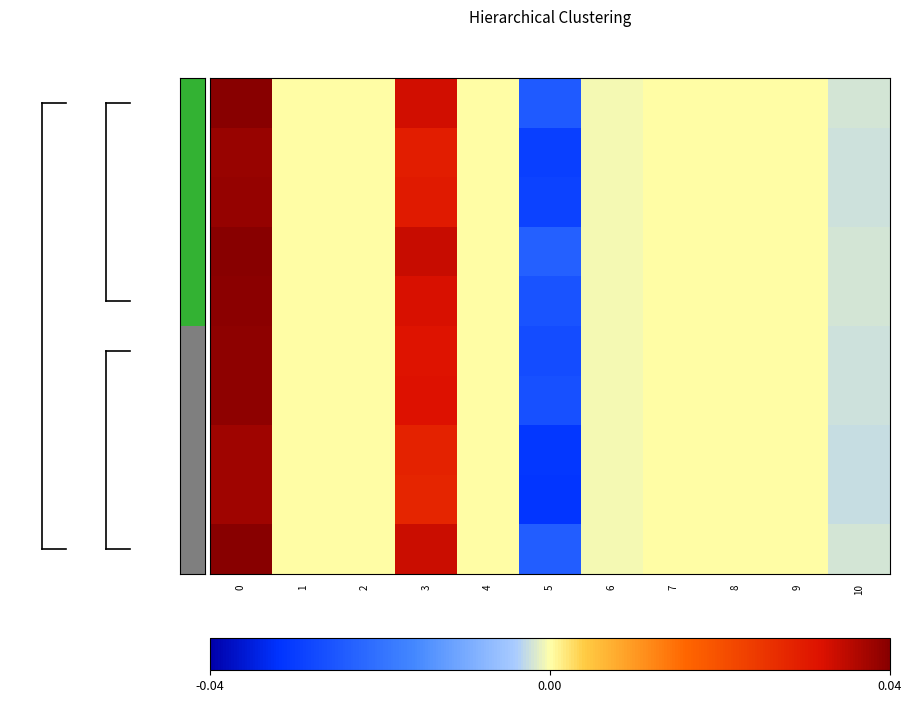

Between 4 and 7, which series saw the biggest shift?

row_0